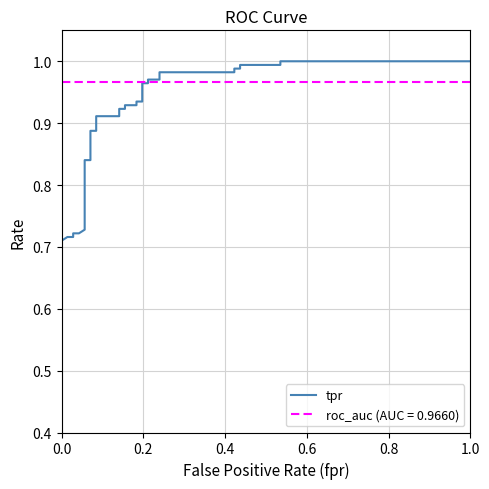

True or false: the data has more than 0 interior local peaks.

False